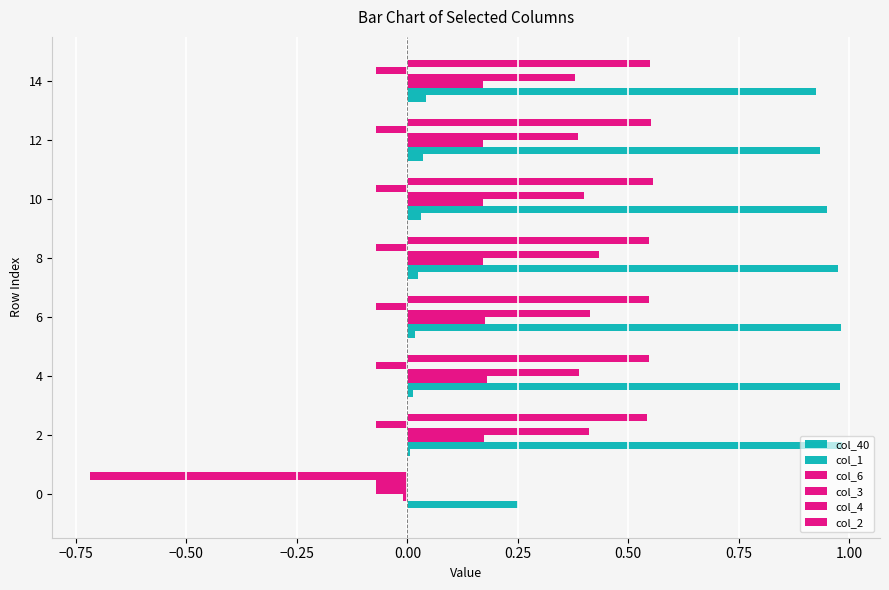

Count the number of categories in the chart.

8